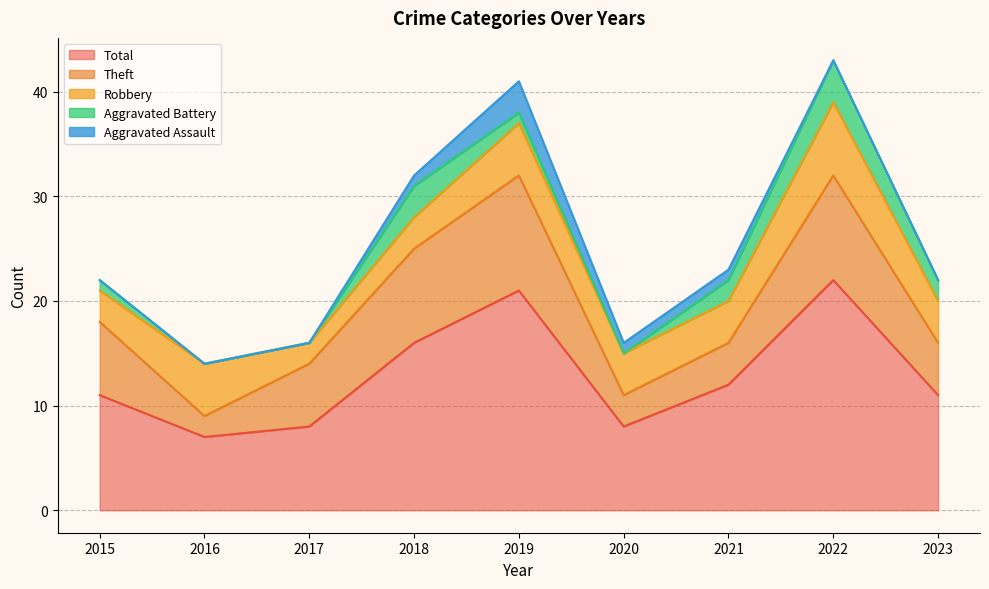

What are all the series names shown in the legend?

Robbery, Theft, Aggravated Battery, Aggravated Assault, Total